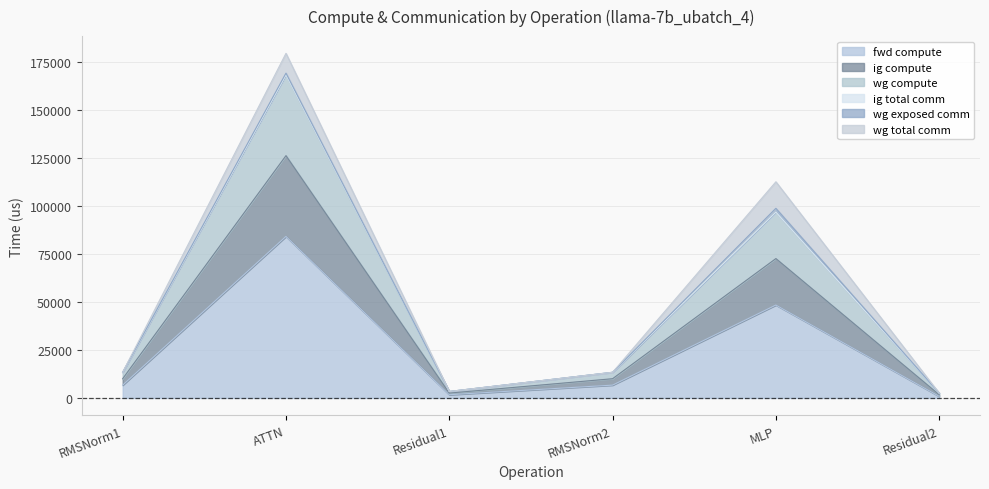

How many interior local valleys does the wg compute series have?

1